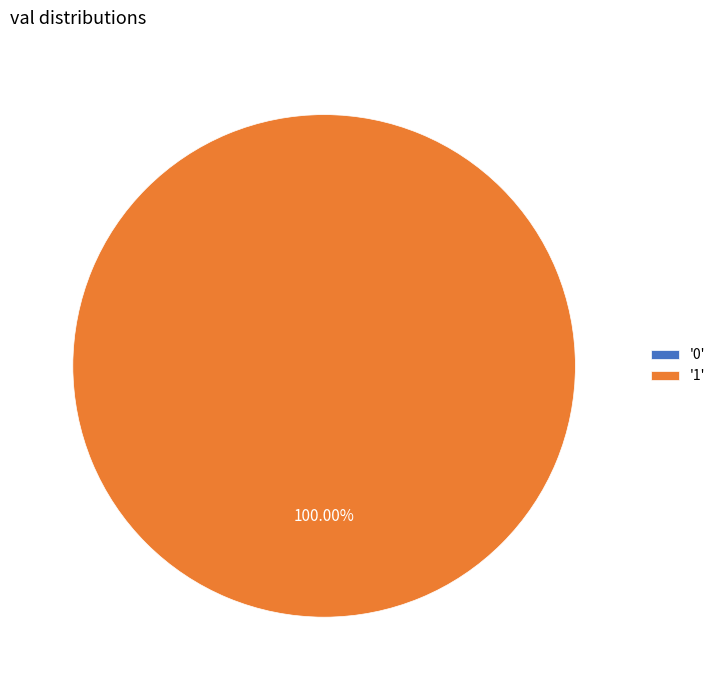

Count the number of slices in the pie.

2